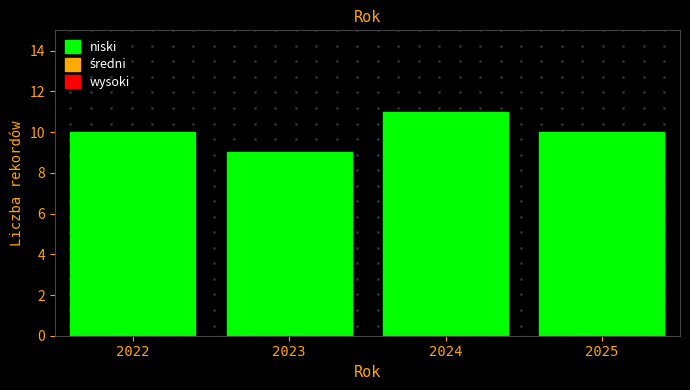

Reading left to right, transcribe all the data shown in this chart.

10	9	11	10